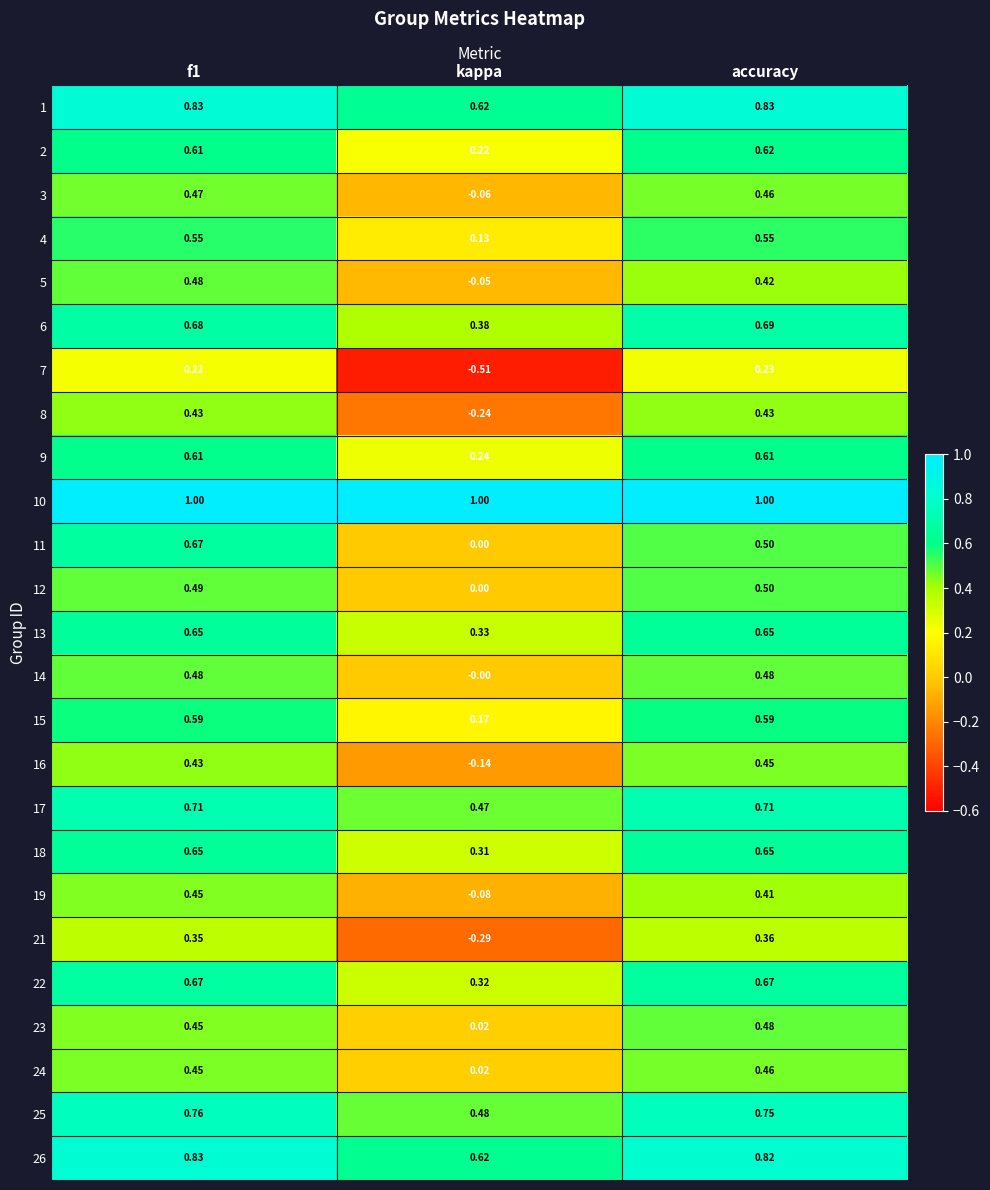

Which category has the lowest value in the 15 series?

kappa